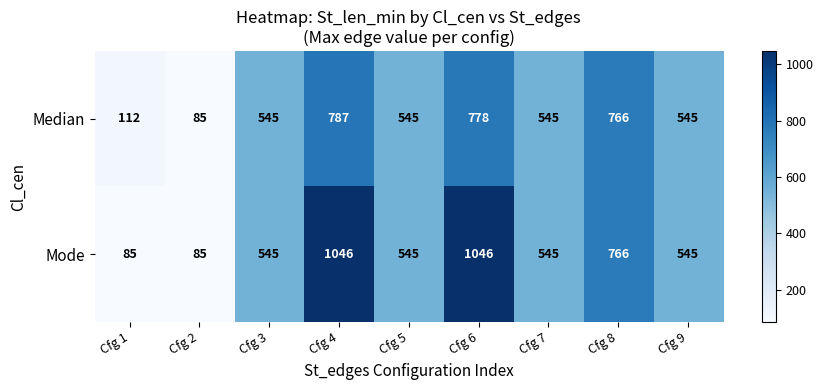

The Median series shows 67 at Cfg 1. True or false?

False